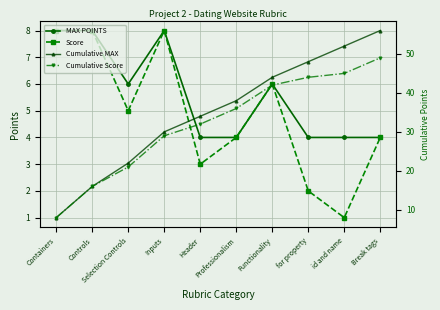

What is the total value across all series at id and name?

102